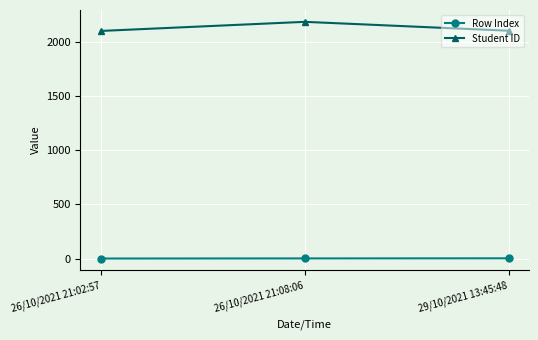

What is the label of the 2nd point from the right?

26/10/2021 21:08:06